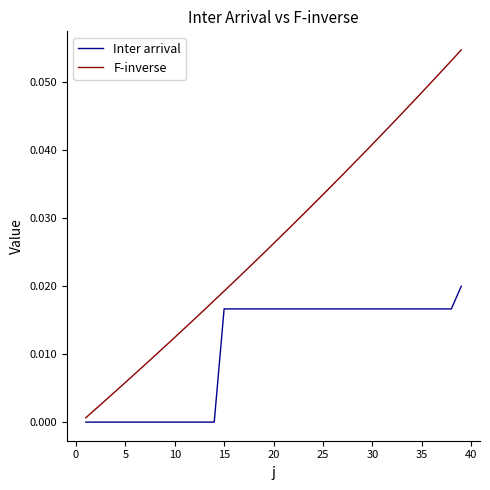

List the series in order of their overall mean, highest first.

F-inverse, Inter arrival